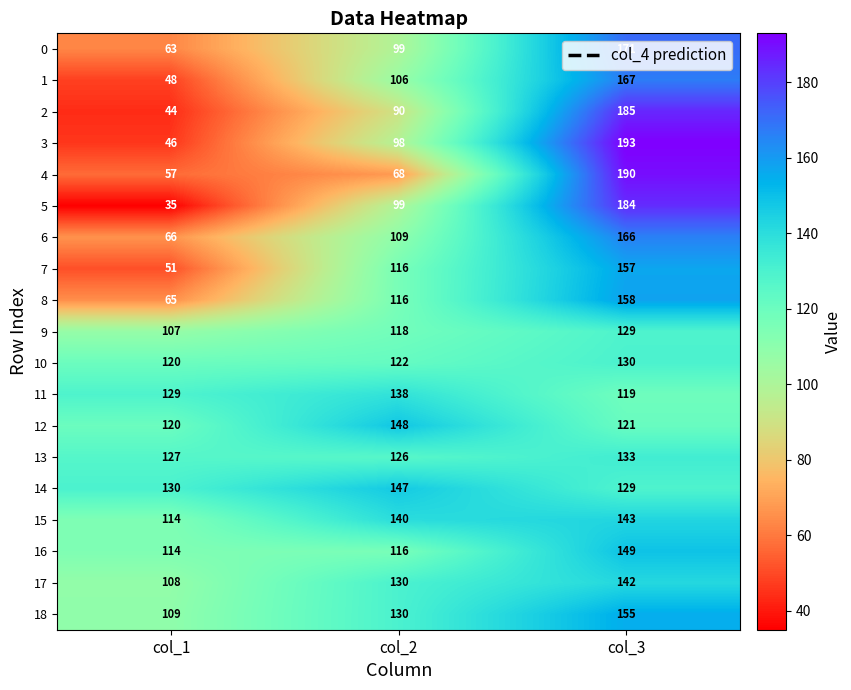

The 1 series shows 165 at col_2. True or false?

False